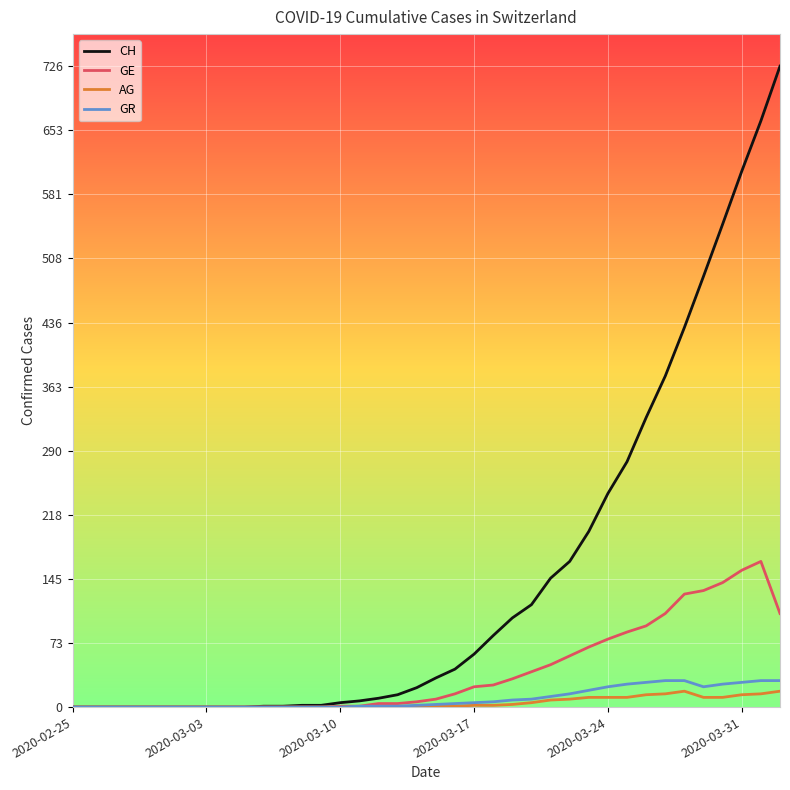

Which series has the largest range (max minus min)?

CH